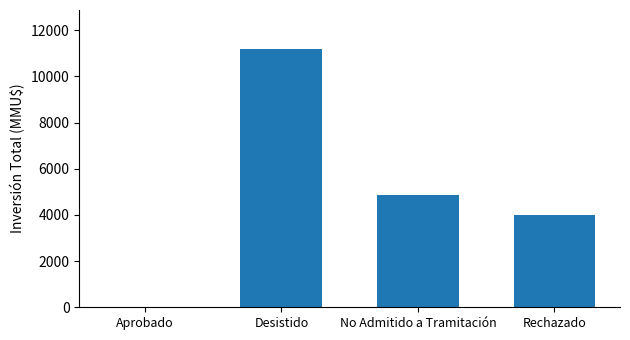

What is the sum of all values?

20056